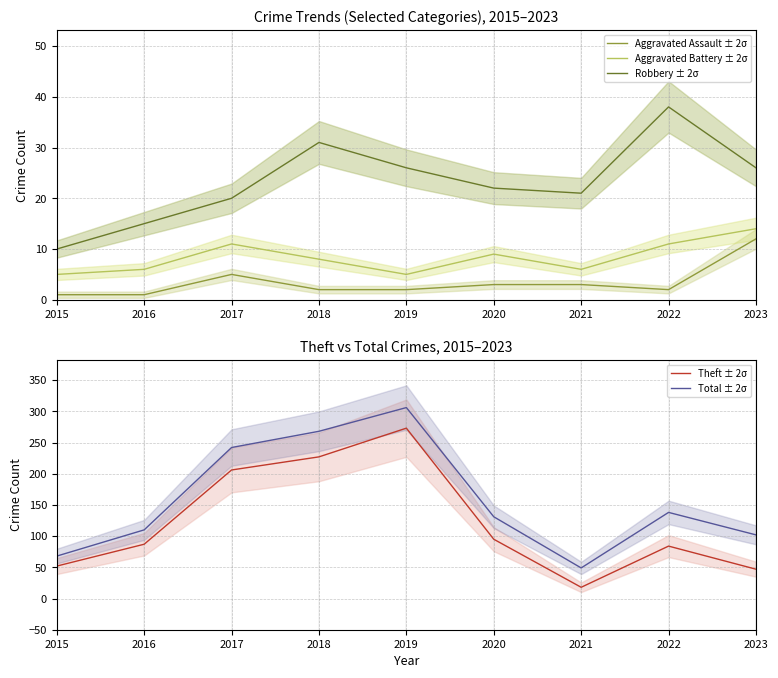

Reading left to right, list all the values displayed in this chart.

Aggravated Assault ± 2σ: 2015=1	2016=1	2017=5	2018=2	2019=2	2020=3	2021=3	2022=2	2023=12
Aggravated Battery ± 2σ: 2015=5	2016=6	2017=11	2018=8	2019=5	2020=9	2021=6	2022=11	2023=14
Robbery ± 2σ: 2015=10	2016=15	2017=20	2018=31	2019=26	2020=22	2021=21	2022=38	2023=26
Theft ± 2σ: 2015=52	2016=87	2017=206	2018=227	2019=273	2020=95	2021=18	2022=84	2023=47
Total ± 2σ: 2015=68	2016=110	2017=242	2018=268	2019=306	2020=131	2021=49	2022=138	2023=102